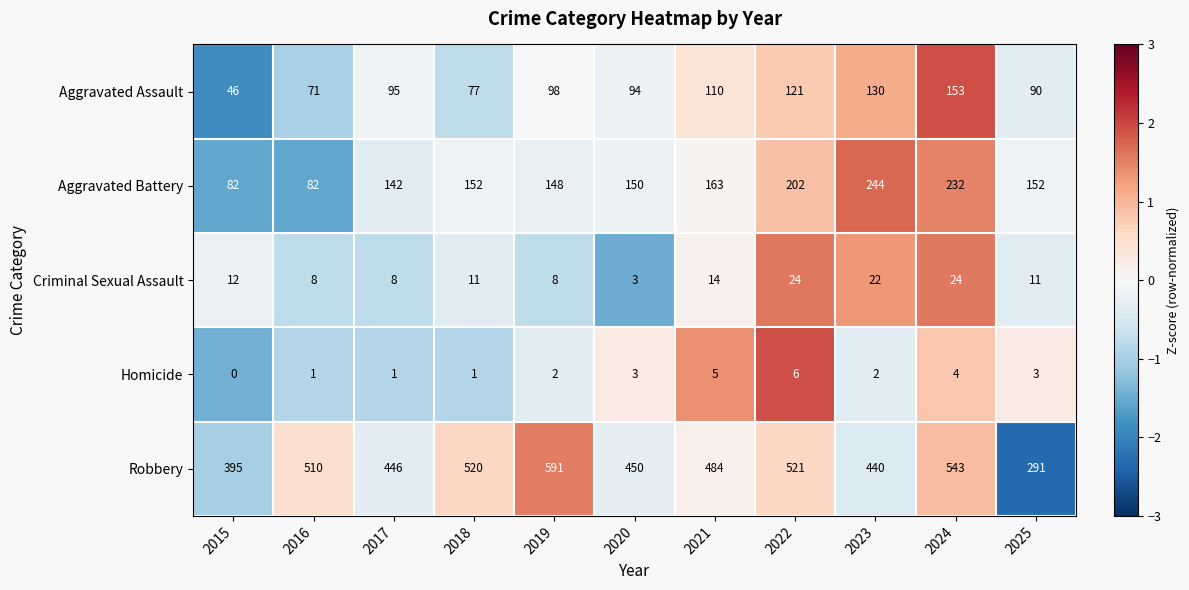

Rank the series at 2024 from lowest to highest value.

Homicide, Criminal Sexual Assault, Aggravated Assault, Aggravated Battery, Robbery